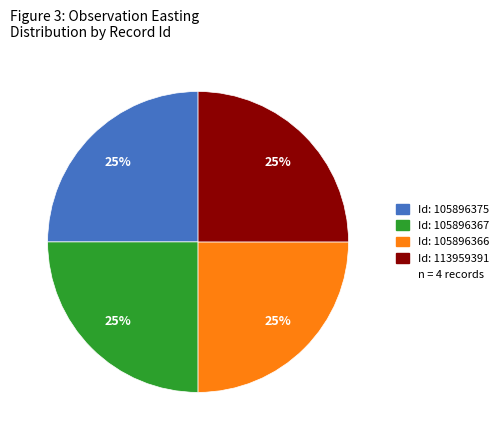

To the nearest percent, what is the average slice percentage?

25%